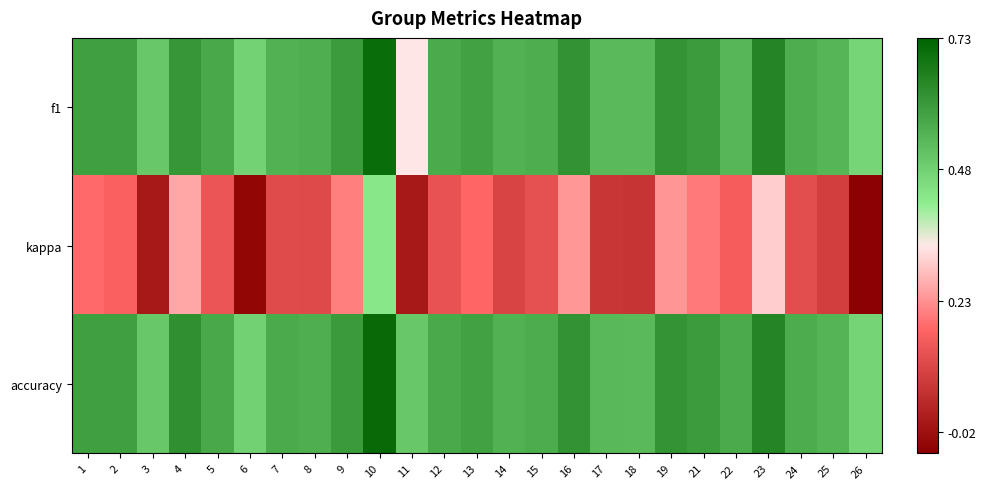

At 7, list the series in order from largest to smallest.

accuracy, f1, kappa